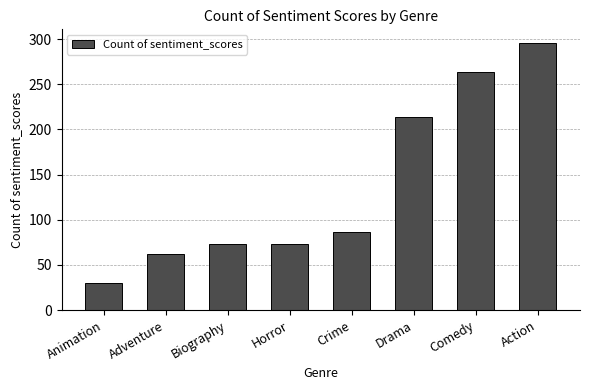

What is the minimum value shown in the chart?

30